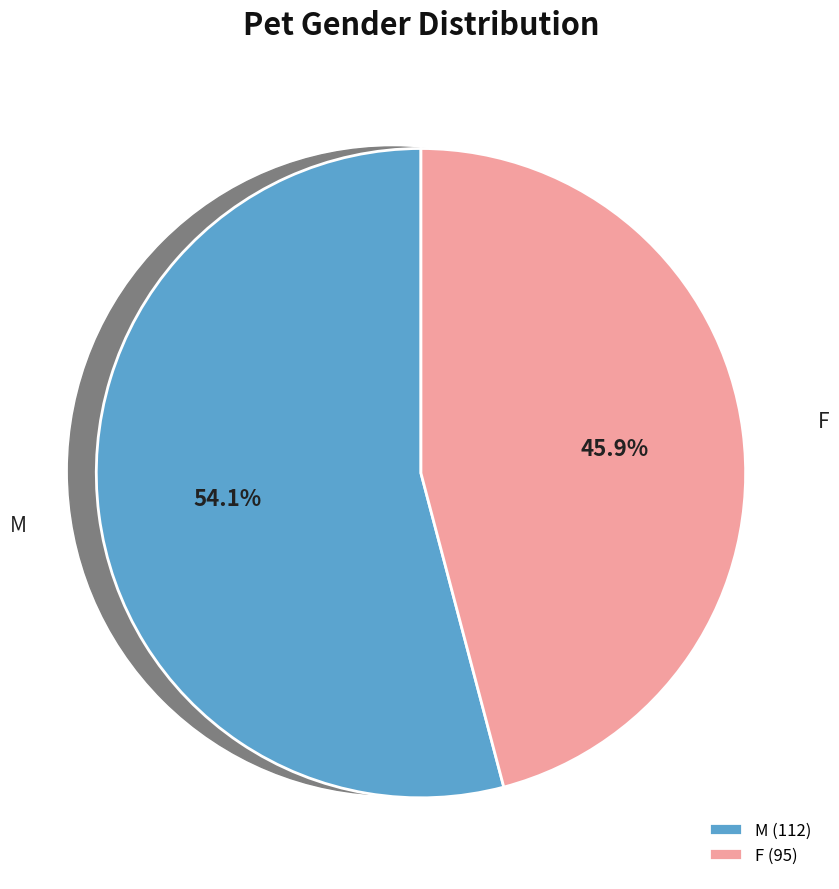

Does M account for over 50% of the chart?

Yes